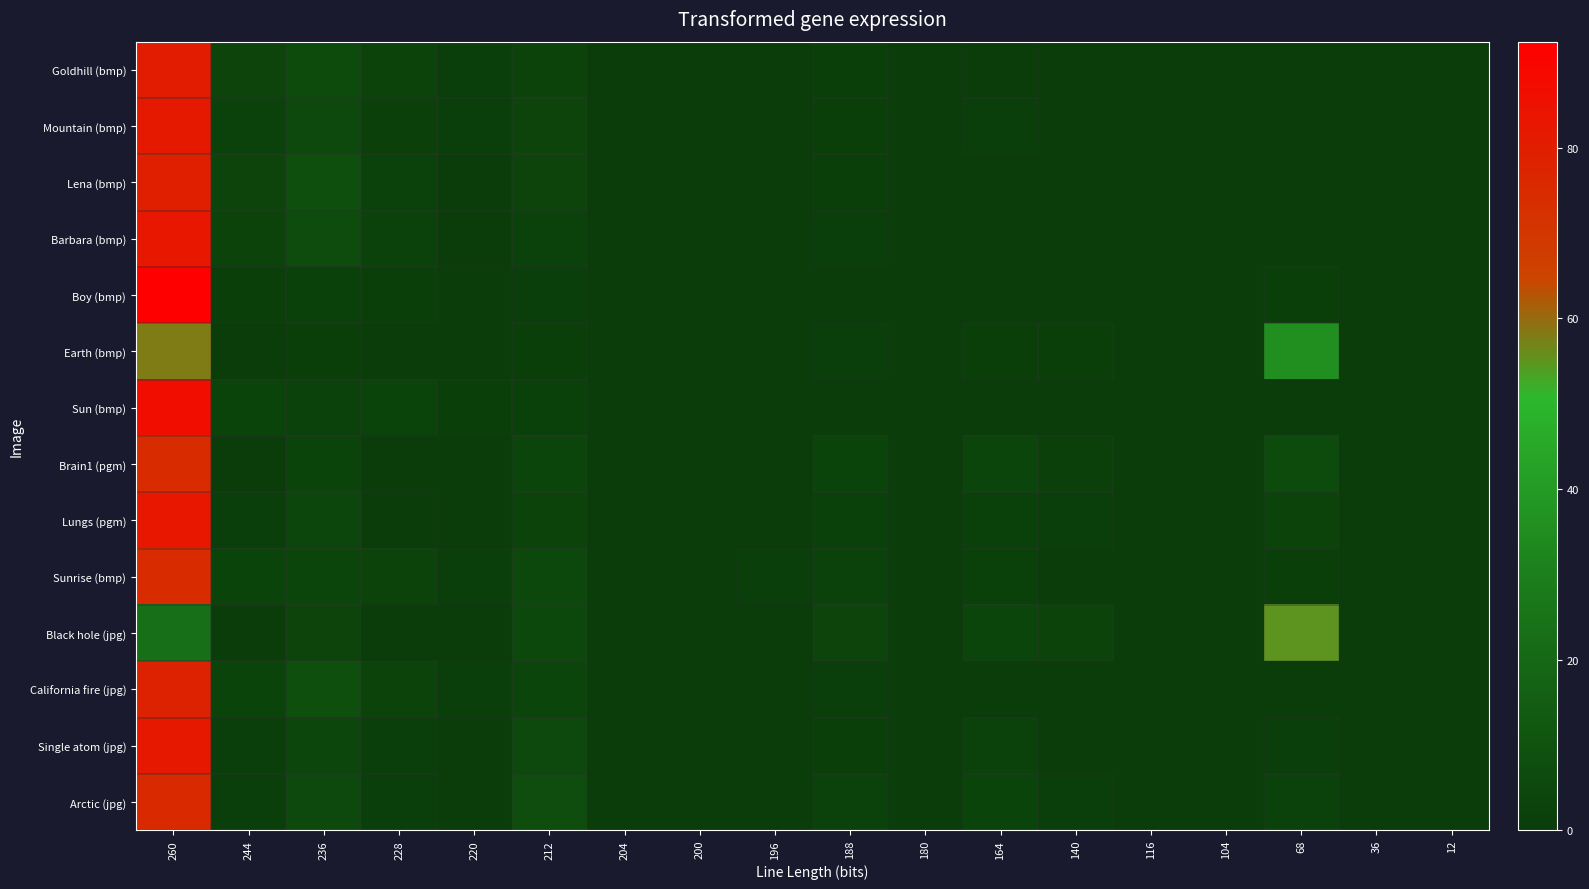

Reading left to right, extract all data points from this chart.

Goldhill (bmp): 260=80.7	244=3.6	236=6.6	228=2.9	220=0.8	212=3.0	204=0.1	200=0.0	196=0.1	188=1.1	180=0.0	164=0.6	140=0.3	116=0.1	104=0.0	68=0.0	36=0.0	12=0.0
Mountain (bmp): 260=81.9	244=2.5	236=5.5	228=2.1	220=0.9	212=3.9	204=0.1	200=0.0	196=0.2	188=1.4	180=0.0	164=0.8	140=0.3	116=0.0	104=0.0	68=0.4	36=0.0	12=0.0
Lena (bmp): 260=79.5	244=3.6	236=8.3	228=2.5	220=0.7	212=3.8	204=0.1	200=0.0	196=0.1	188=1.1	180=0.0	164=0.3	140=0.0	116=0.0	104=0.0	68=0.0	36=0.0	12=0.0
Barbara (bmp): 260=82.7	244=3.0	236=7.2	228=2.3	220=0.7	212=2.9	204=0.1	200=0.0	196=0.1	188=0.8	180=0.0	164=0.3	140=0.0	116=0.0	104=0.0	68=0.0	36=0.0	12=0.0
Boy (bmp): 260=92.5	244=1.2	236=1.7	228=1.4	220=0.4	212=0.8	204=0.1	200=0.0	196=0.0	188=0.2	180=0.0	164=0.3	140=0.2	116=0.0	104=0.0	68=1.1	36=0.0	12=0.0
Earth (bmp): 260=57.8	244=0.1	236=1.2	228=0.1	220=0.0	212=1.2	204=0.0	200=0.0	196=0.1	188=1.0	180=0.0	164=1.1	140=1.1	116=0.0	104=0.1	68=36.0	36=0.0	12=0.0
Sun (bmp): 260=86.8	244=3.4	236=2.9	228=3.5	220=1.4	212=1.5	204=0.2	200=0.0	196=0.1	188=0.2	180=0.0	164=0.0	140=0.0	116=0.0	104=0.0	68=0.0	36=0.0	12=0.0
Brain1 (pgm): 260=74.6	244=0.6	236=3.6	228=0.4	220=0.1	212=4.3	204=0.0	200=0.0	196=0.1	188=3.5	180=0.0	164=4.1	140=2.0	116=0.0	104=0.2	68=6.6	36=0.0	12=0.0
Lungs (pgm): 260=82.7	244=1.1	236=4.6	228=0.6	220=0.2	212=3.2	204=0.0	200=0.0	196=0.1	188=1.8	180=0.1	164=1.7	140=0.9	116=0.0	104=0.1	68=3.0	36=0.0	12=0.0
Sunrise (bmp): 260=74.5	244=3.3	236=4.2	228=3.1	220=1.0	212=5.2	204=0.5	200=0.0	196=0.9	188=2.4	180=0.3	164=1.8	140=0.0	116=0.1	104=0.2	68=1.3	36=0.0	12=0.0
Black hole (jpg): 260=23.7	244=0.7	236=3.7	228=0.3	220=0.0	212=5.2	204=0.0	200=0.0	196=0.2	188=3.9	180=0.0	164=4.1	140=3.0	116=0.0	104=0.0	68=55.1	36=0.0	12=0.0
California fire (jpg): 260=78.1	244=3.6	236=8.5	228=3.2	220=1.0	212=4.1	204=0.1	200=0.0	196=0.1	188=1.0	180=0.0	164=0.3	140=0.1	116=0.0	104=0.0	68=0.0	36=0.0	12=0.0
Single atom (jpg): 260=82.3	244=1.0	236=4.6	228=0.8	220=0.3	212=5.8	204=0.0	200=0.0	196=0.0	188=1.1	180=0.0	164=2.9	140=0.3	116=0.0	104=0.0	68=0.9	36=0.0	12=0.0
Arctic (jpg): 260=75.1	244=1.0	236=6.1	228=0.9	220=0.2	212=7.6	204=0.0	200=0.0	196=0.1	188=2.3	180=0.0	164=3.6	140=0.7	116=0.0	104=0.0	68=2.3	36=0.0	12=0.0